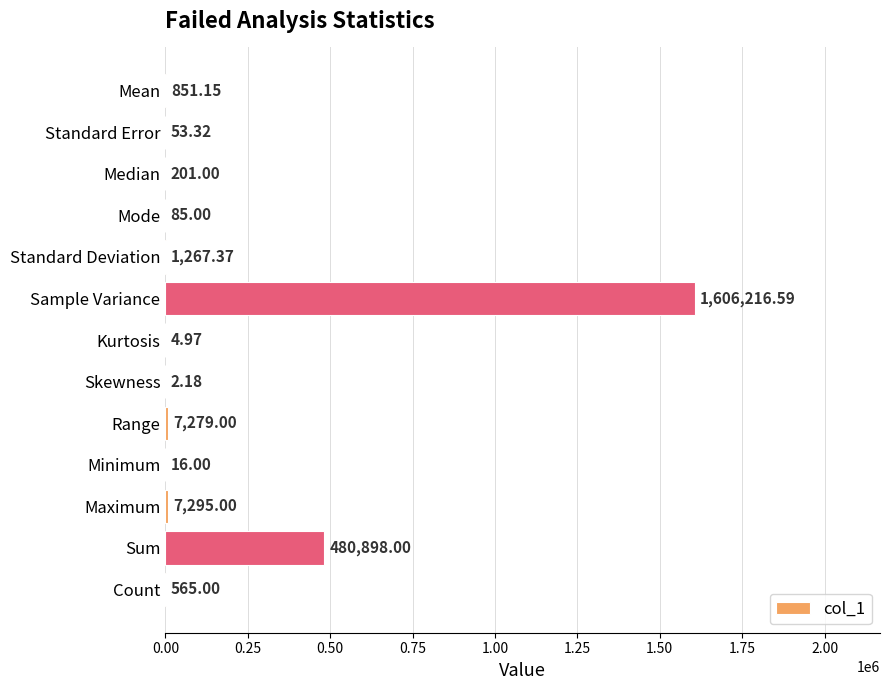

Where is the data nearest to the value 803109?

Sum